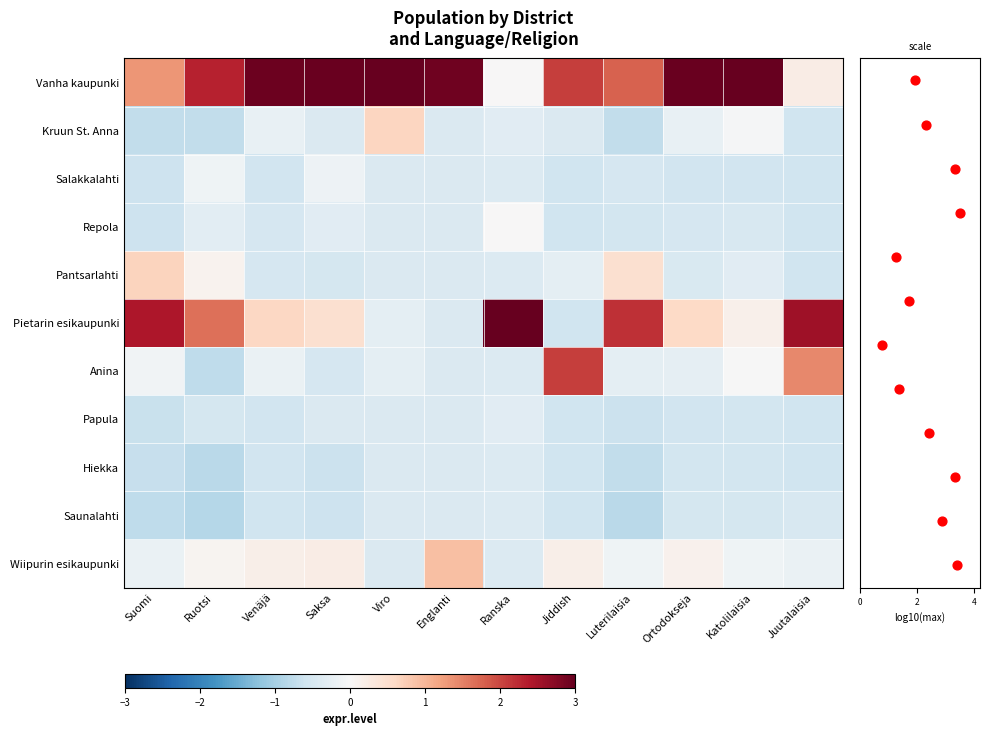

What is the approximate value of Kruun St. Anna at Venäjä?

-0.2